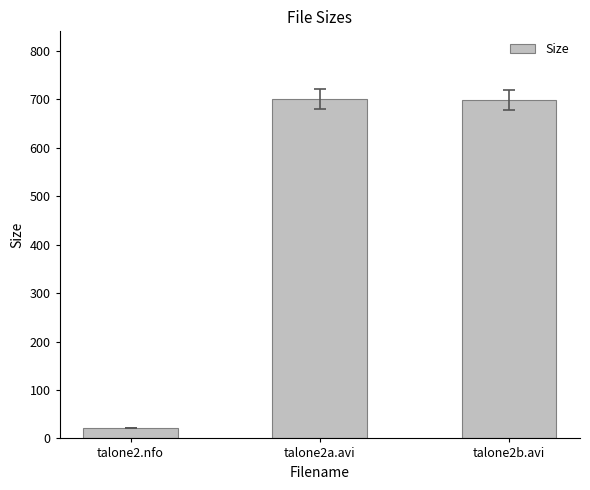

What is the label of the 2nd bar from the left?

talone2a.avi